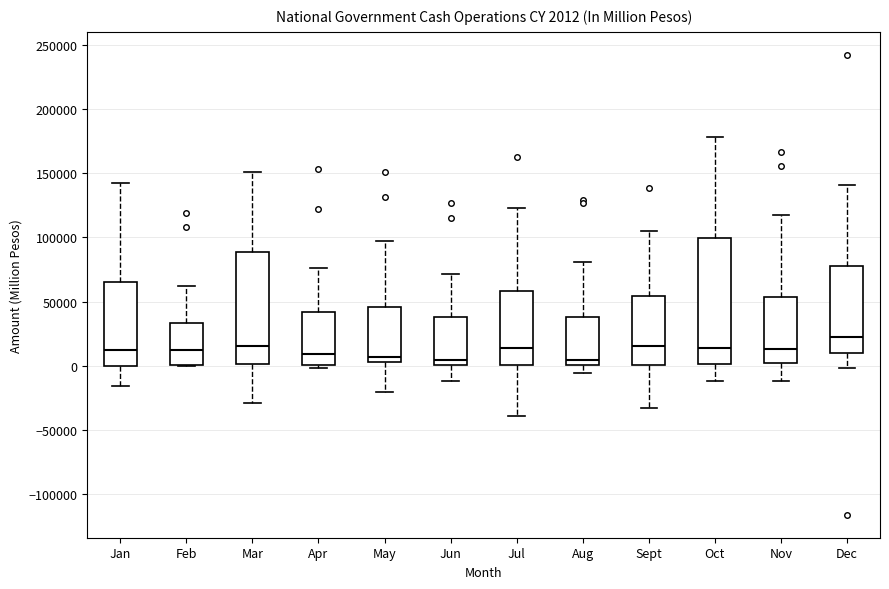

Which box has the highest median line?

Dec